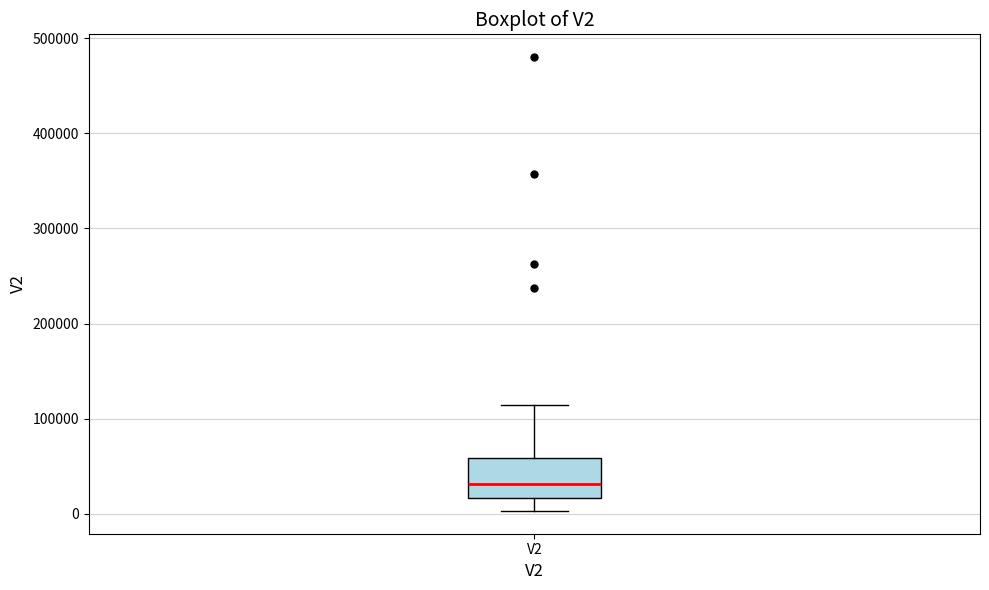

Where is the upper edge of the box for V2 on the y-axis? The values are not printed on the chart, so give them approximately, as read against the axis.

60000